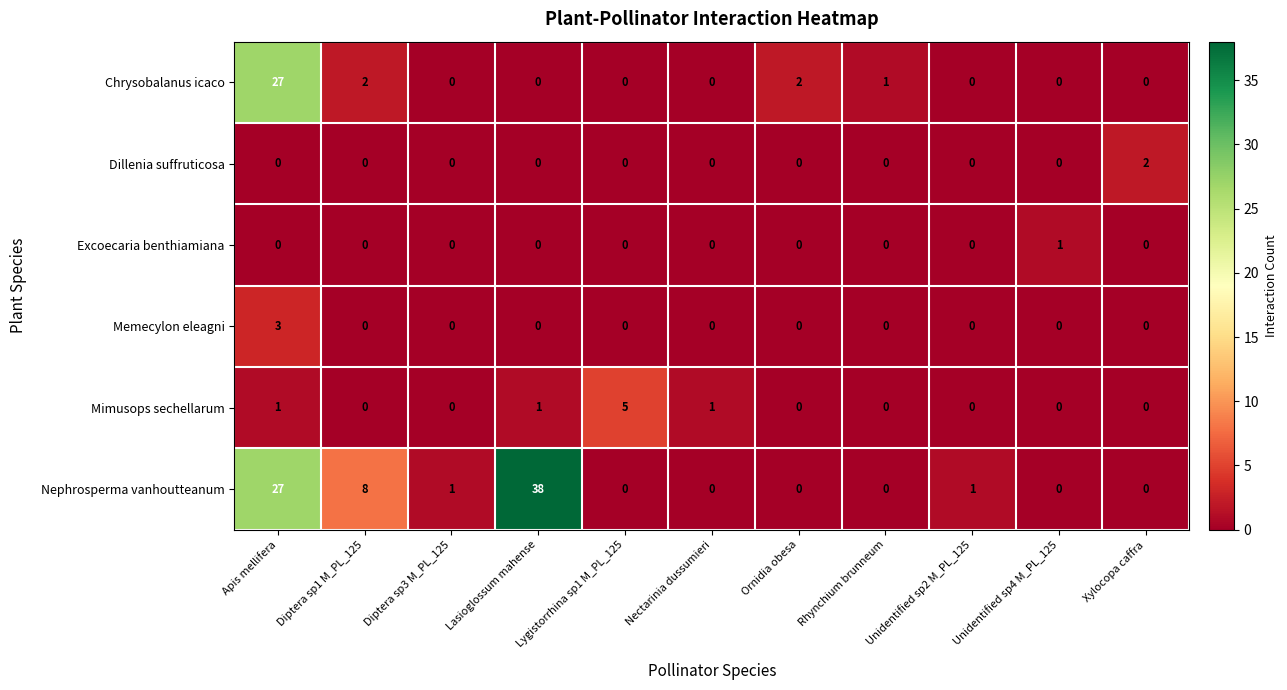

What is the greatest value displayed?

38